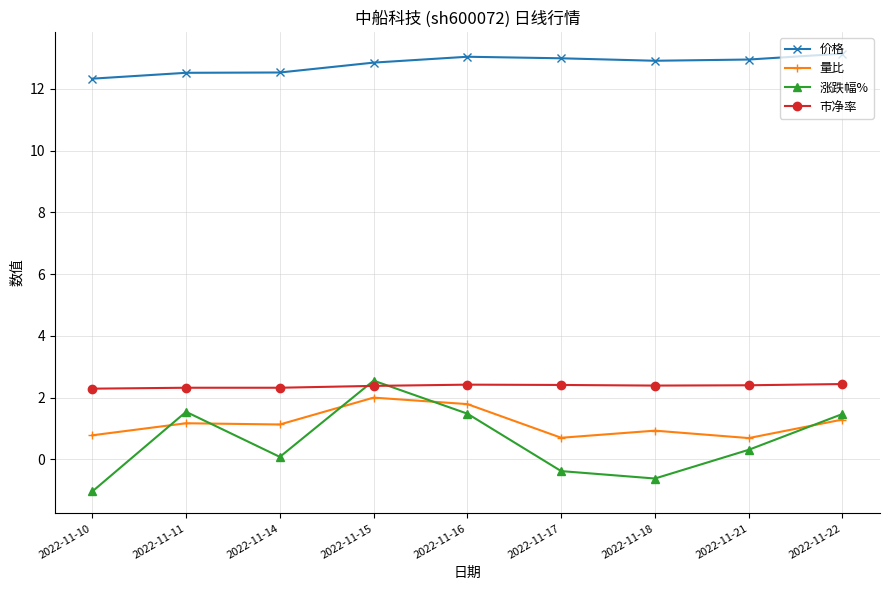

What is the total value across all series at 2022-11-17?

15.7